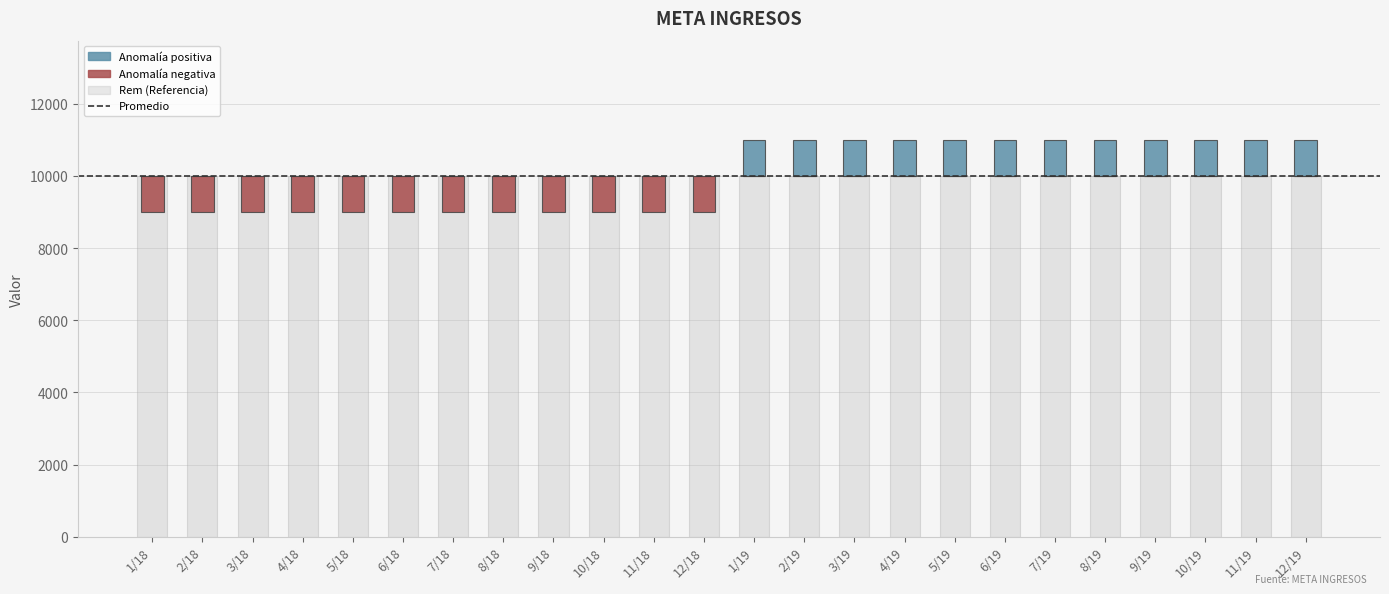

What is the difference between the values at 2/19 and 1/18?

1000